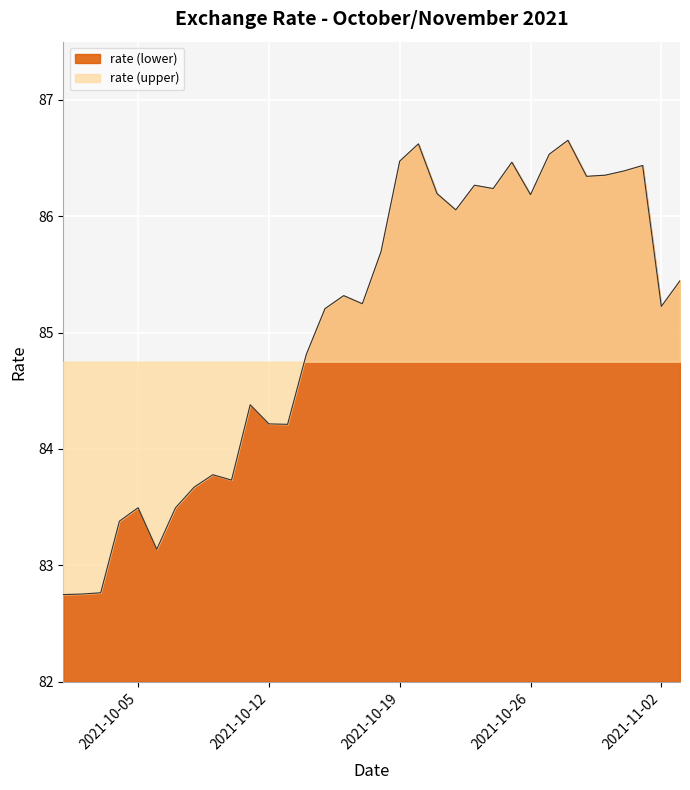

Reading right to left, what are all the values shown in this chart?

2021-11-03=85.4	2021-11-02=85.2	2021-11-01=86.4	2021-10-31=86.4	2021-10-30=86.4	2021-10-29=86.3	2021-10-28=86.7	2021-10-27=86.5	2021-10-26=86.2	2021-10-25=86.5	2021-10-24=86.2	2021-10-23=86.3	2021-10-22=86.1	2021-10-21=86.2	2021-10-20=86.6	2021-10-19=86.5	2021-10-18=85.7	2021-10-17=85.2	2021-10-16=85.3	2021-10-15=85.2	2021-10-14=84.8	2021-10-13=84.2	2021-10-12=84.2	2021-10-11=84.4	2021-10-10=83.7	2021-10-09=83.8	2021-10-08=83.7	2021-10-07=83.5	2021-10-06=83.1	2021-10-05=83.5	2021-10-04=83.4	2021-10-03=82.8	2021-10-02=82.8	2021-10-01=82.7